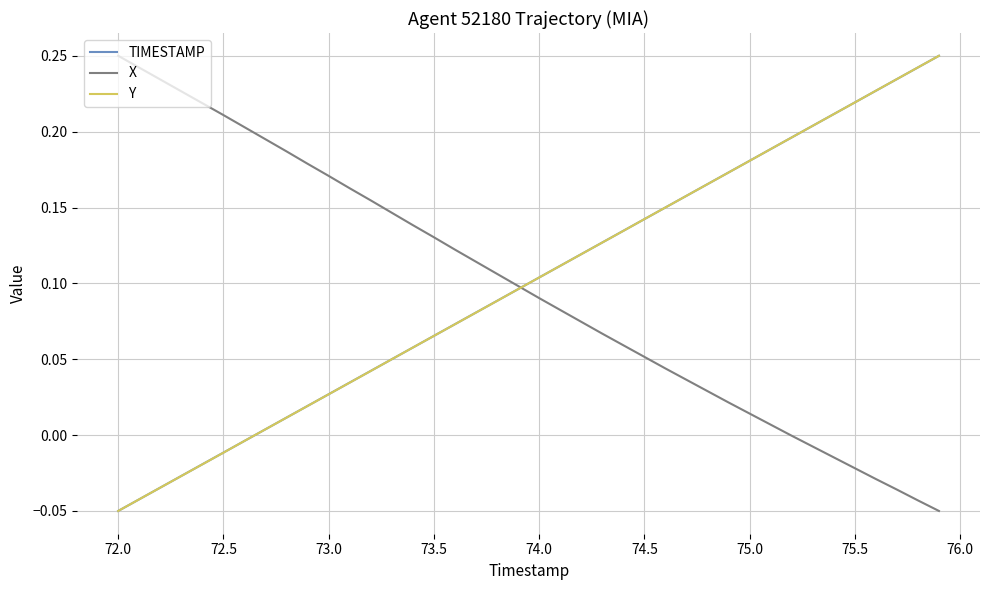

After their last crossing, which series has the higher values: X or Y?

Y